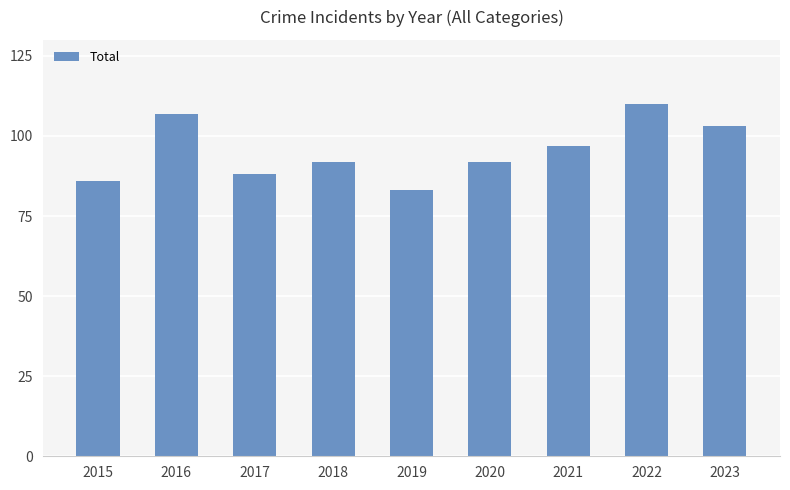

What is the sum of the values at 2015 and 2023?

189